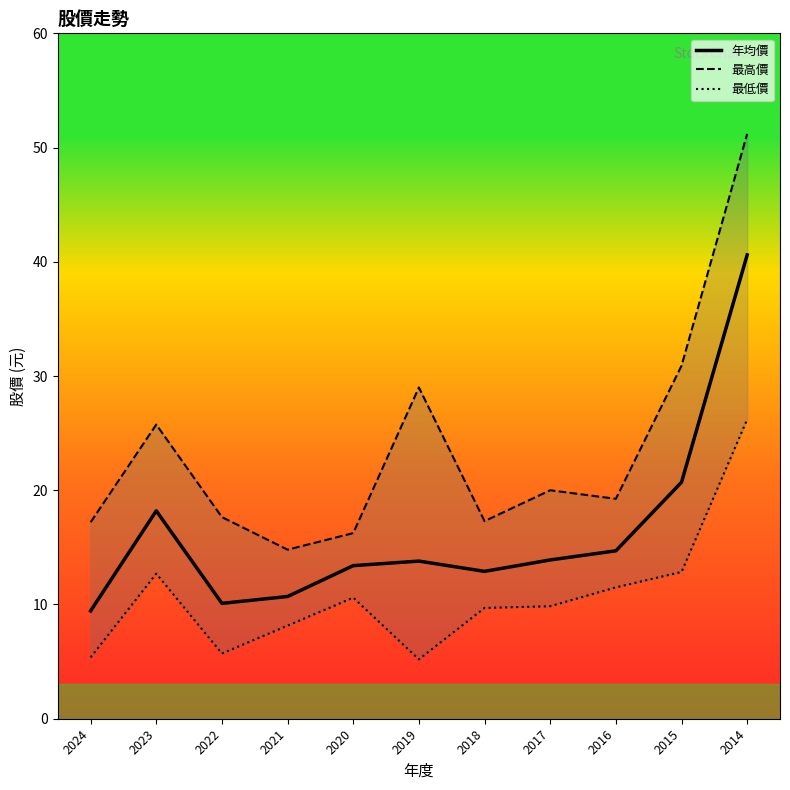

What is the sum of the 年均價 values at 2020 and 2017?

27.3